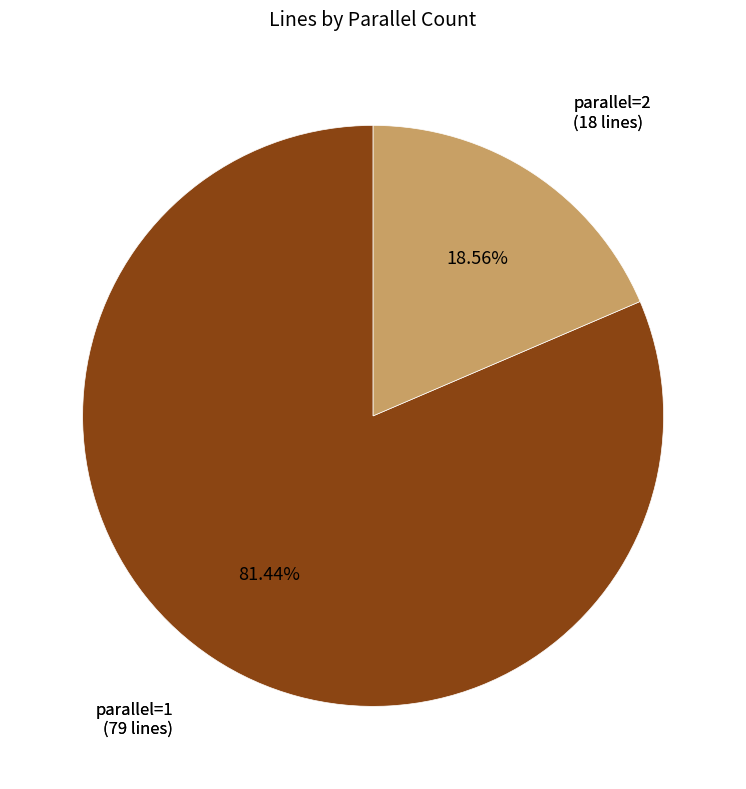

Is there a majority slice in this chart?

Yes